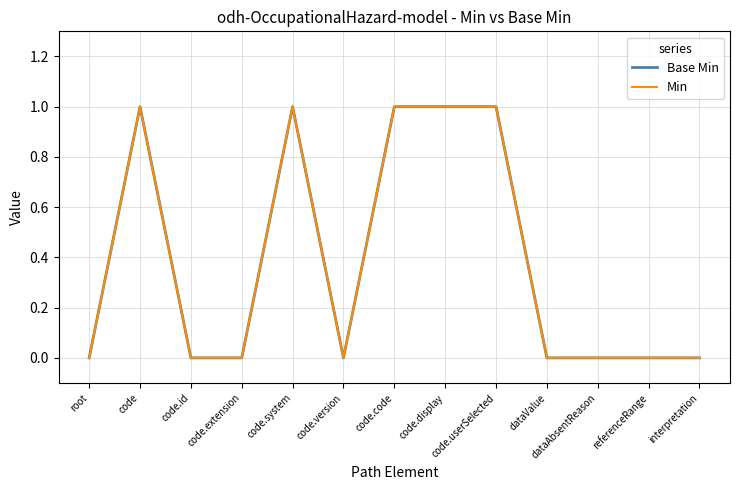

Does the chart have visible grid lines?

Yes